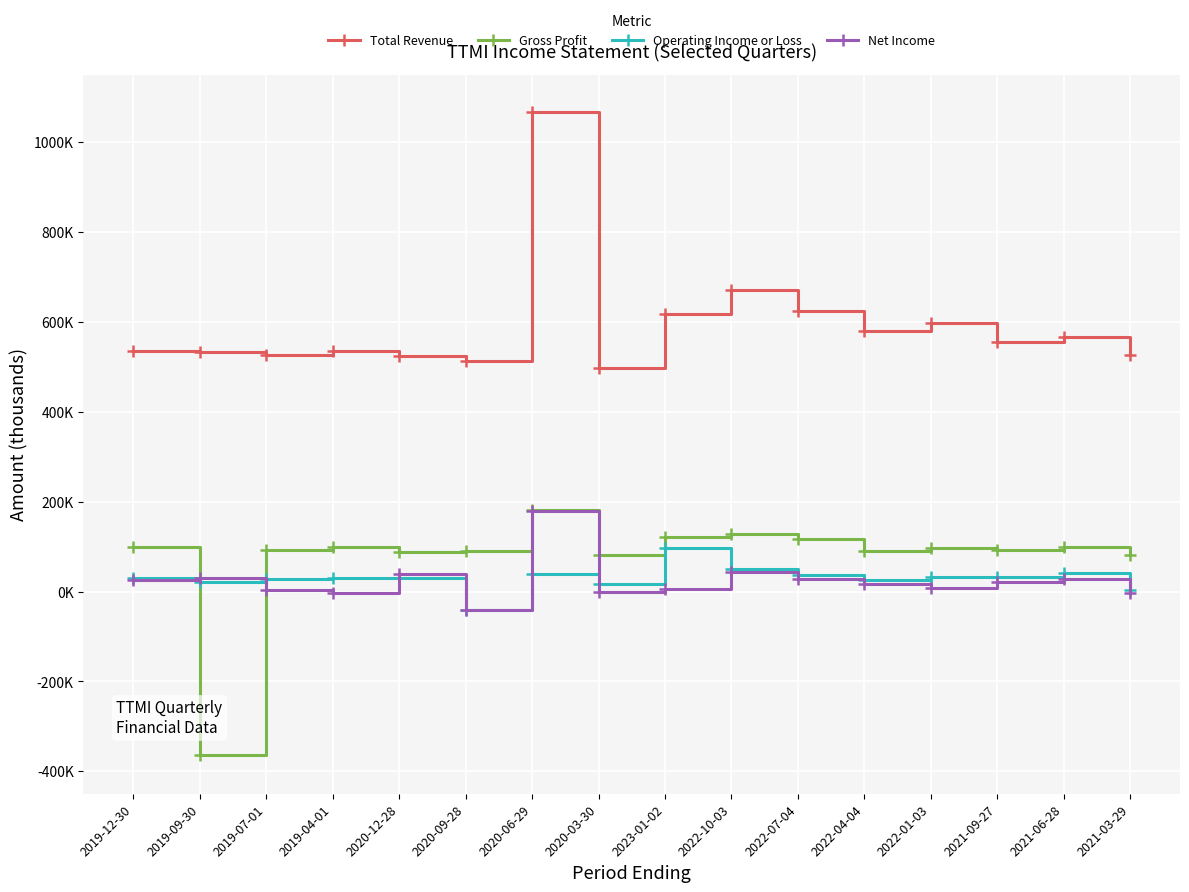

Which series has the largest range (max minus min)?

Total Revenue